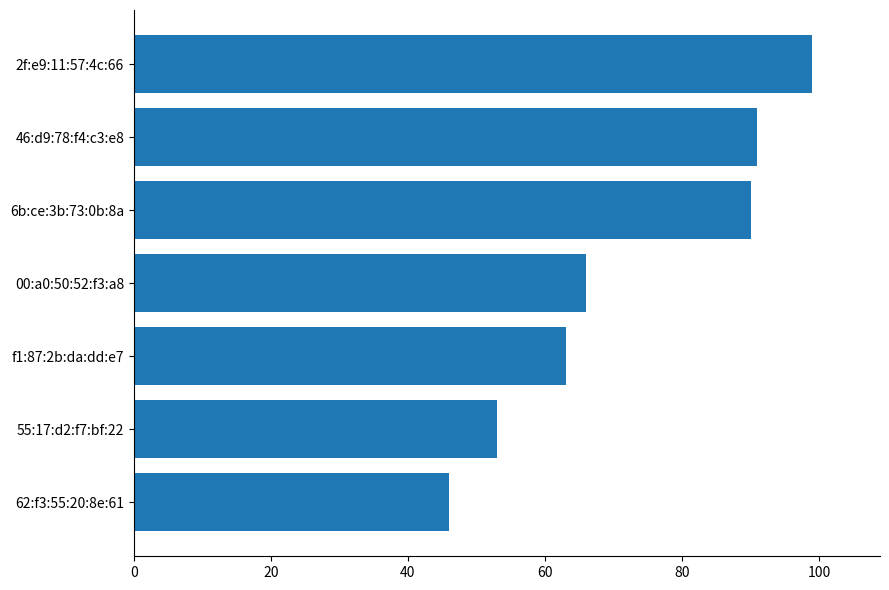

Reading bottom to top, list all the values displayed in this chart.

46	53	63	66	90	91	99